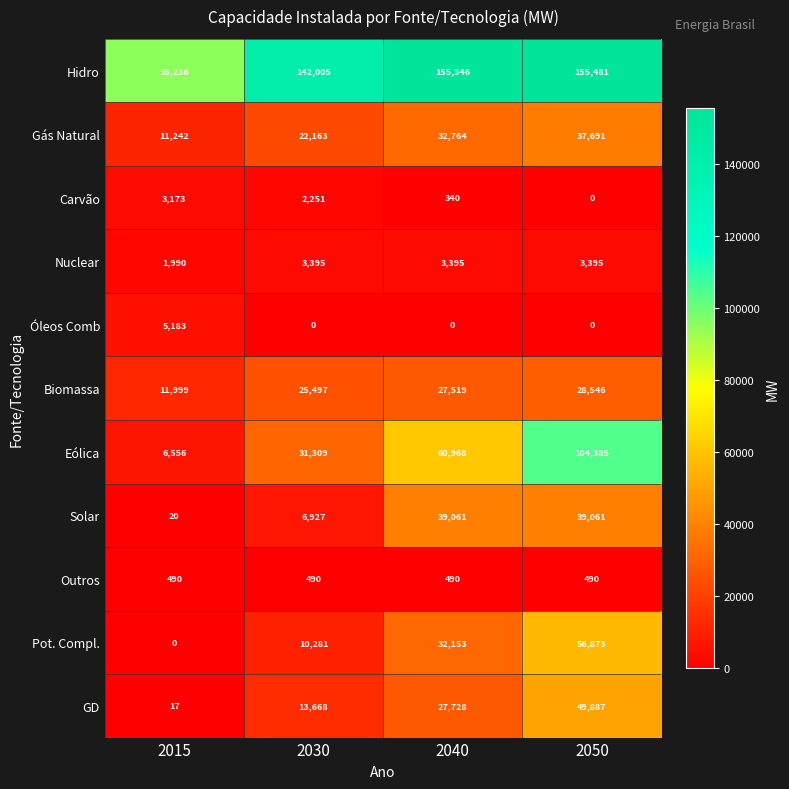

What is the spread (max minus min) of values at 2050?

155481